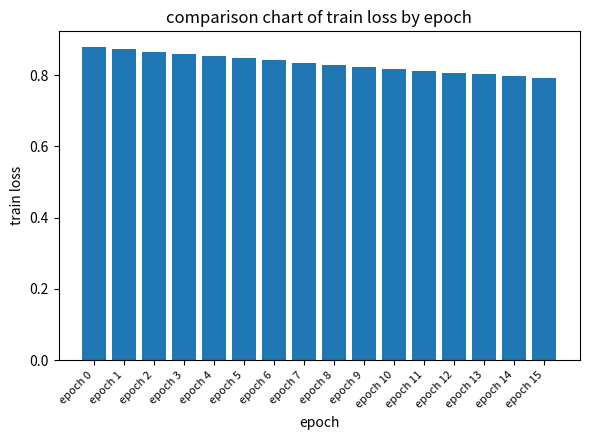

Is it true that the value at epoch 1 is 1.5?

False